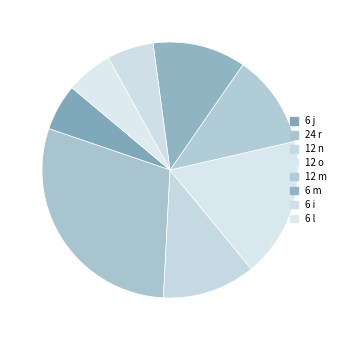

How many segments does this pie chart have?

8